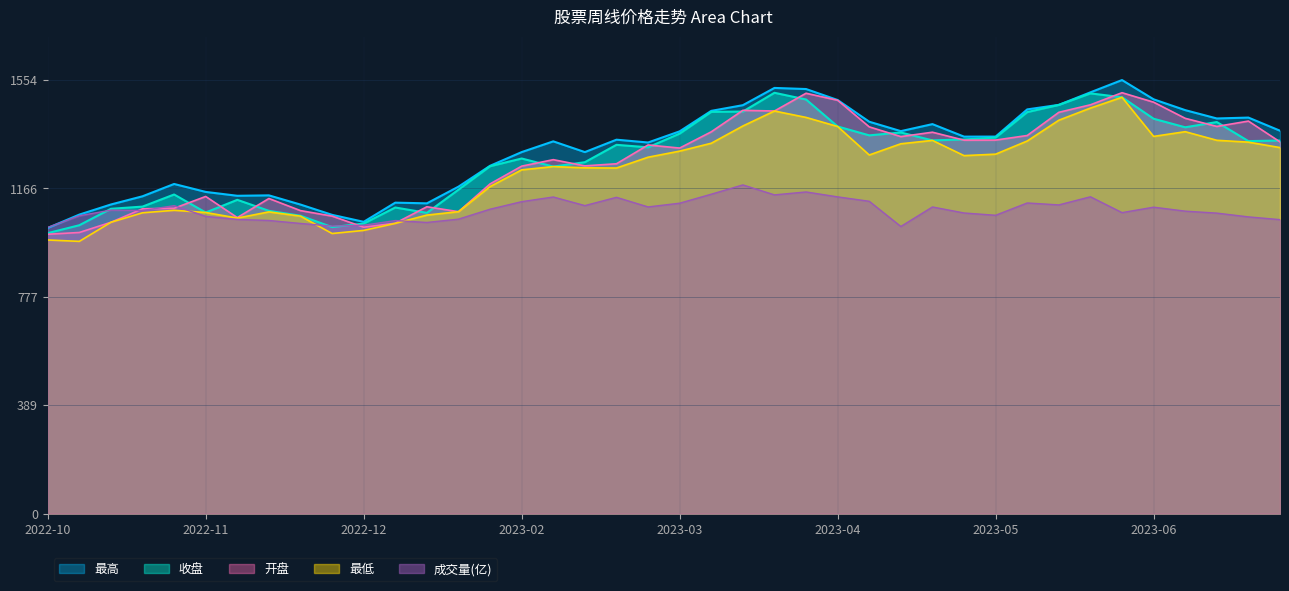

What is the difference between the maximum and minimum values in the 最高 series?

530.2